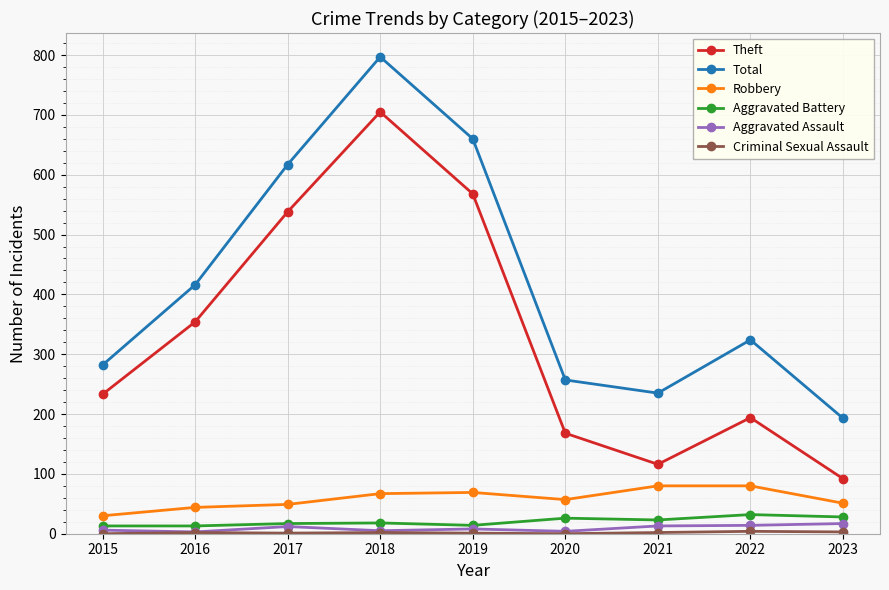

True or false: Total and Aggravated Assault intersect in this chart.

False